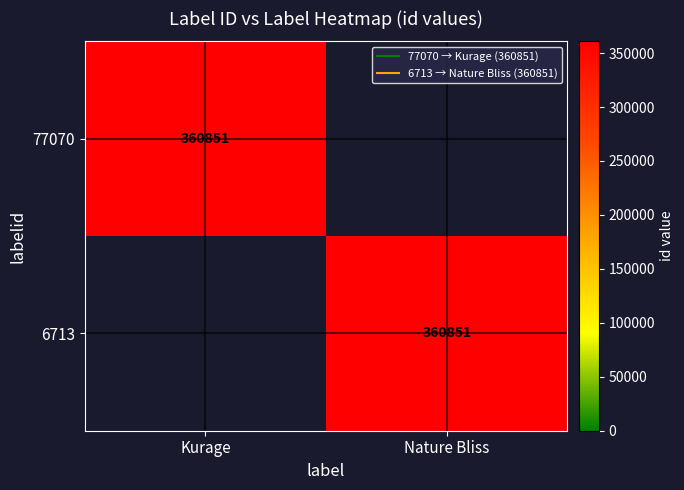

What is the difference between the 77070 values at Nature Bliss and Kurage?

360851